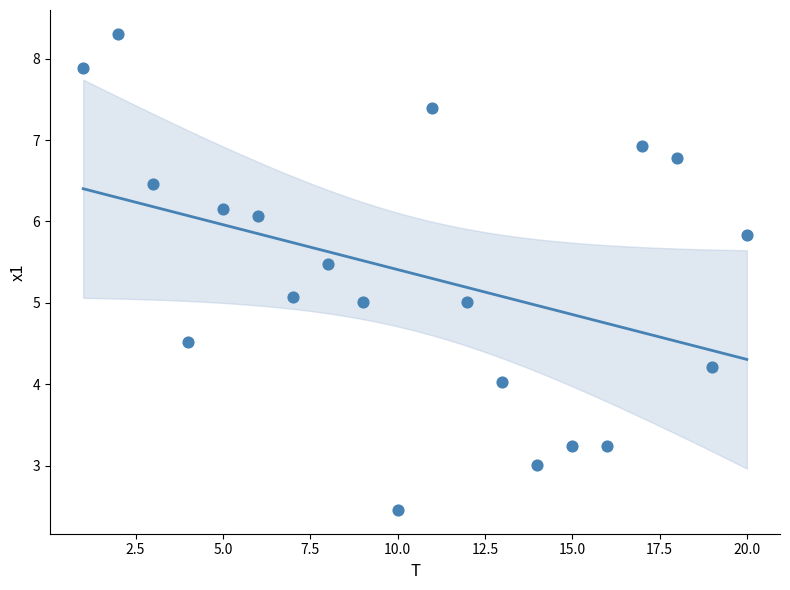

What is the range of X values (max minus min)?

19.0